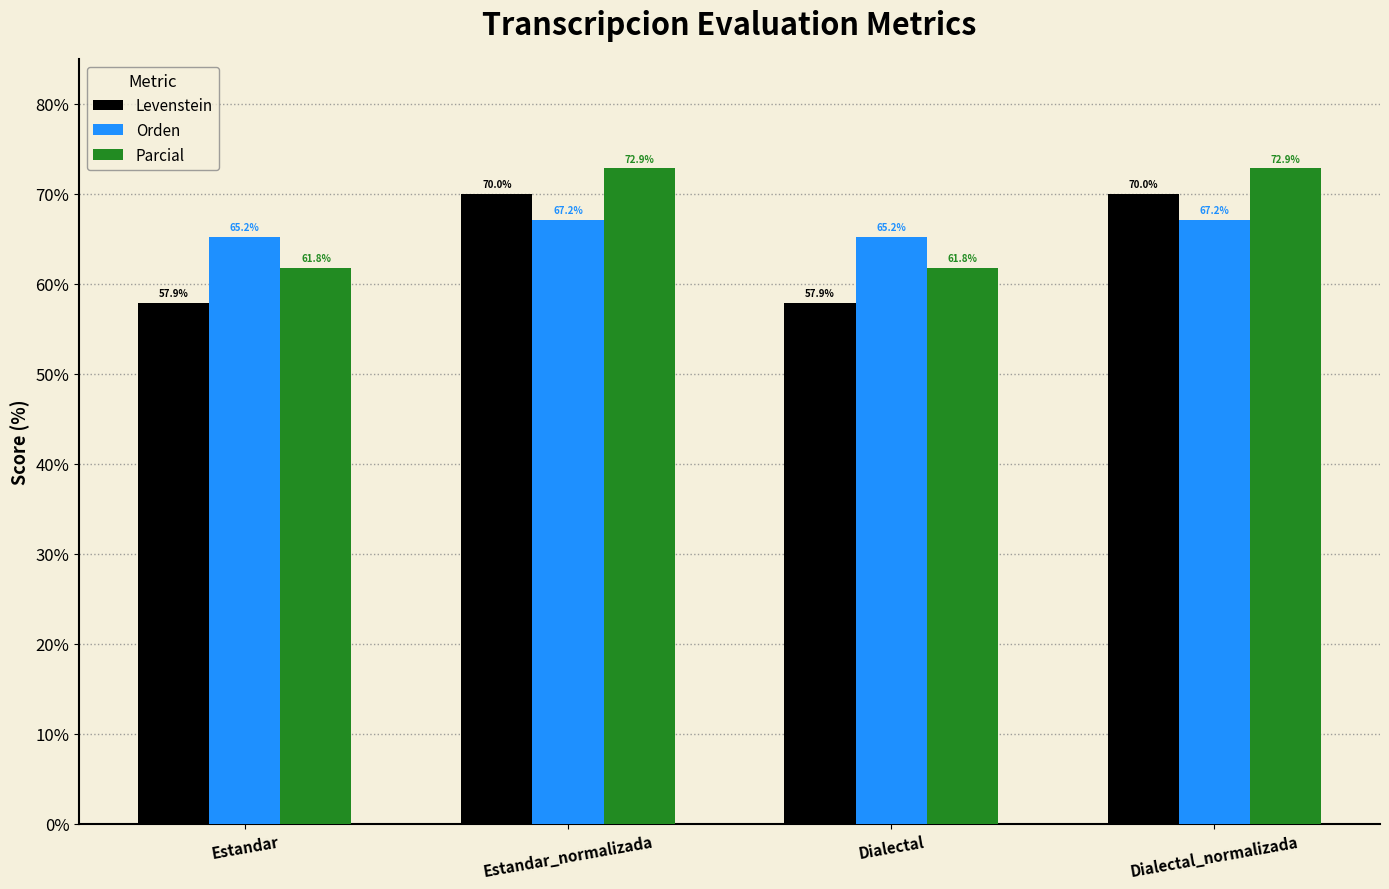

How many values in the Orden series exceed 67?

2